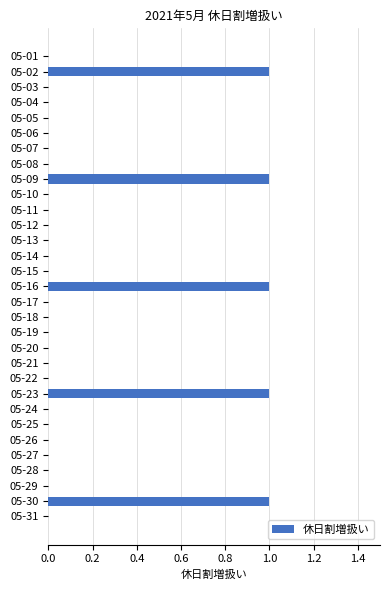

Which has a higher value, 05-02 or 05-13?

05-02